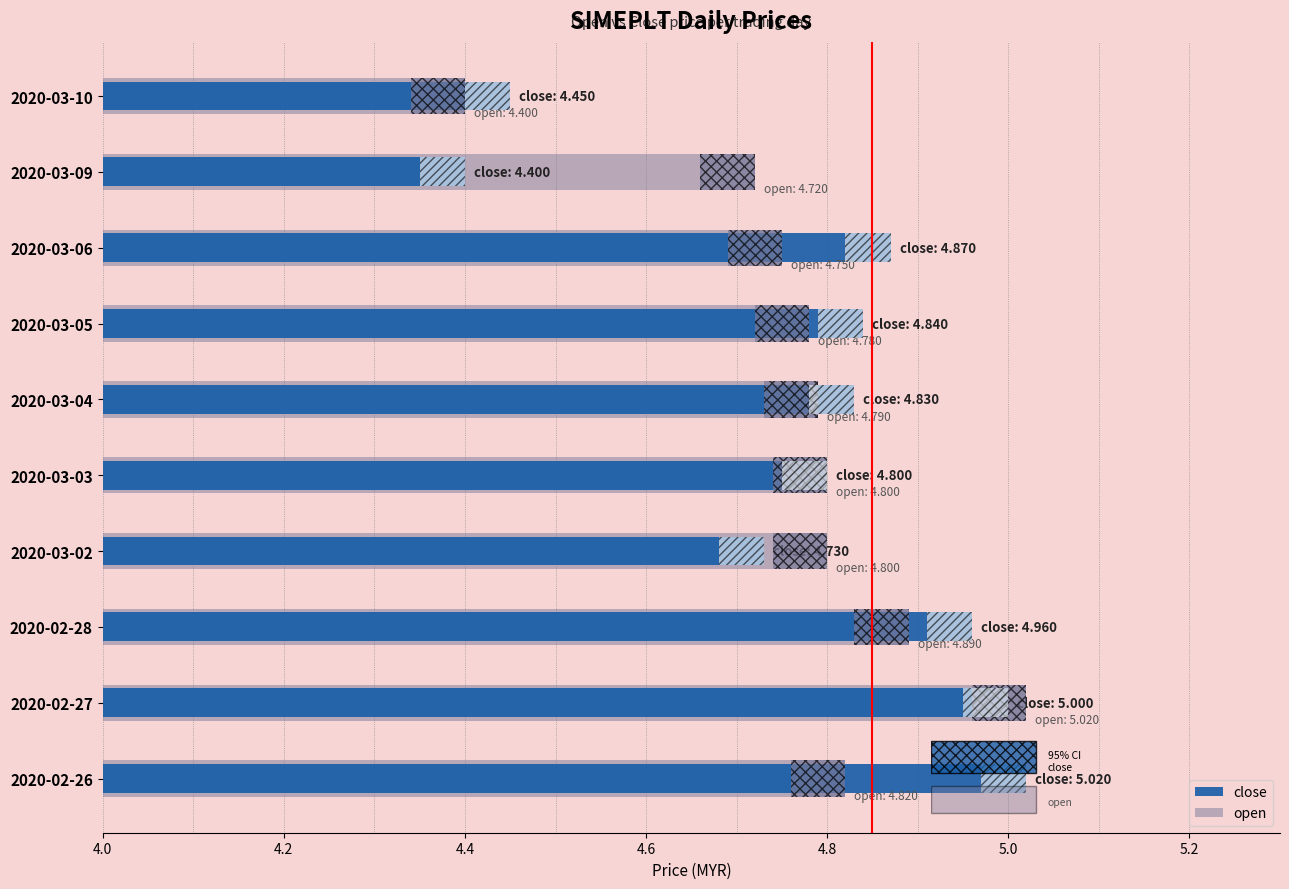

Does the chart contain any negative values?

No